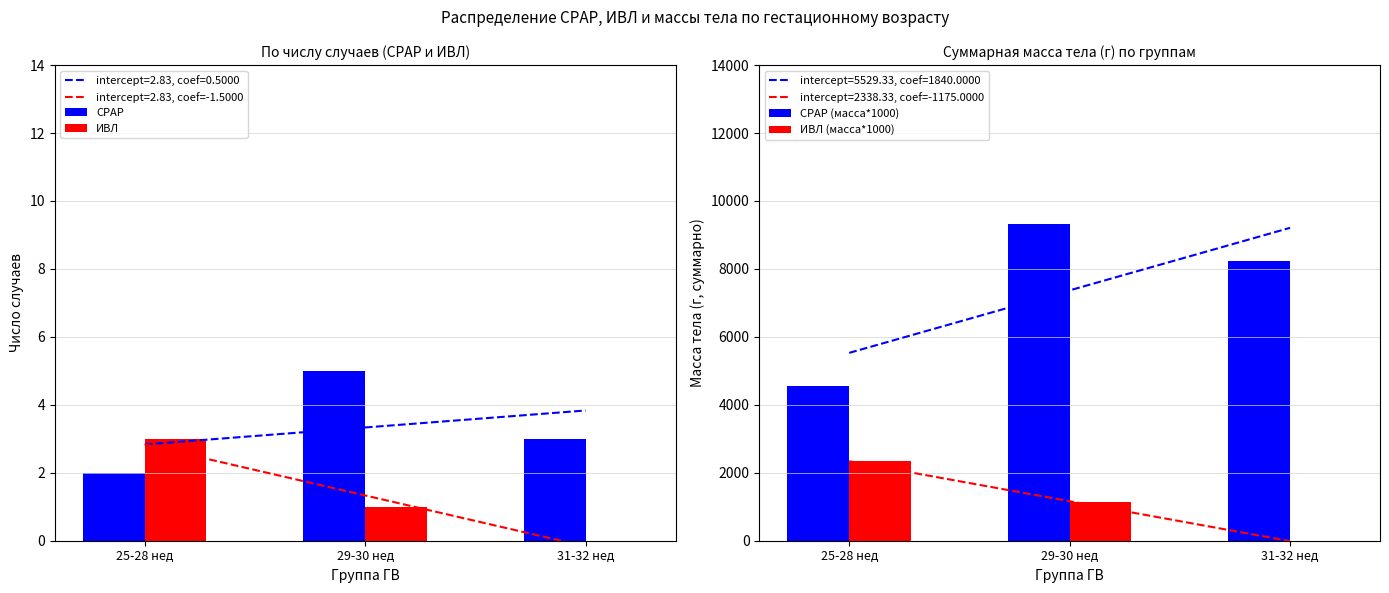

How many values in the ИВЛ (масса*1000) series exceed 1140?

1